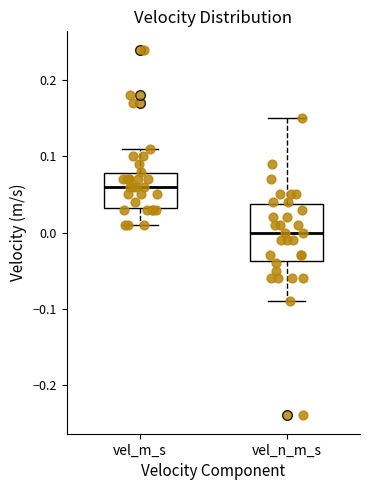

Reading left to right, read every box against the y-axis: the position of its median line, the range the box covers, and the ends of its whiskers. The values are not printed on the chart, so give them approximately, as read against the axis.

vel_m_s: median 0.06, box 0.03 to 0.08, whiskers 0.01 to 0.11
vel_n_m_s: median 0.00, box -0.04 to 0.04, whiskers -0.09 to 0.15